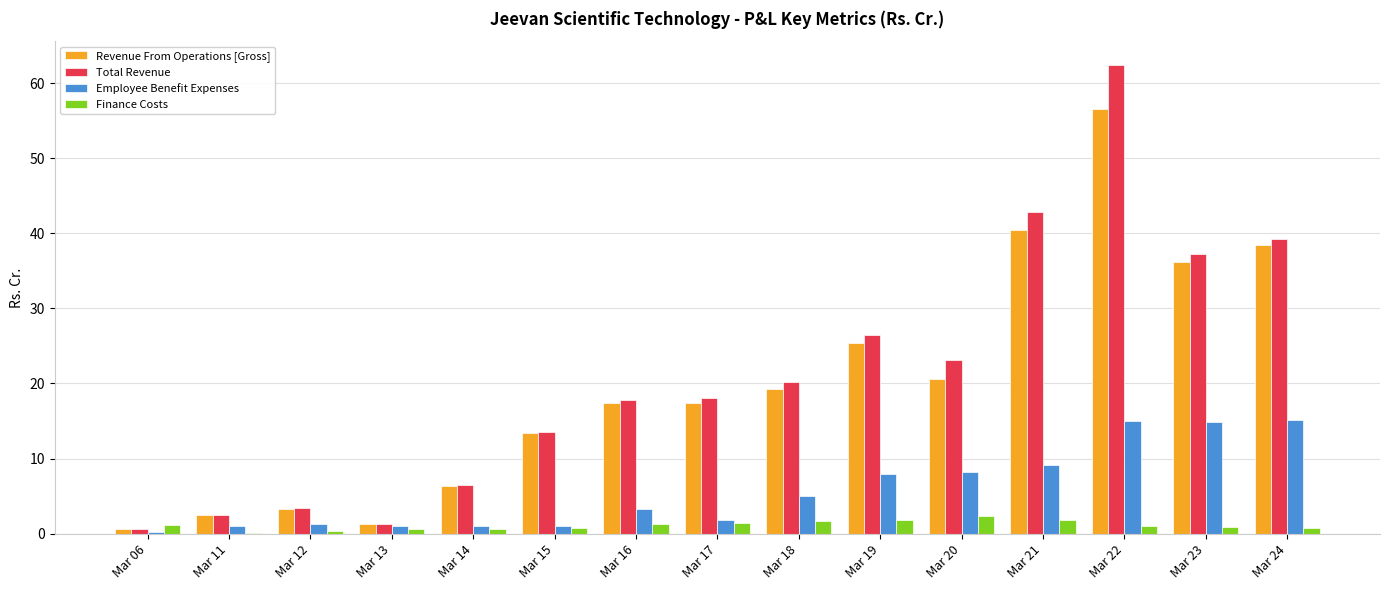

Which label corresponds to the largest value in the chart?

Mar 22